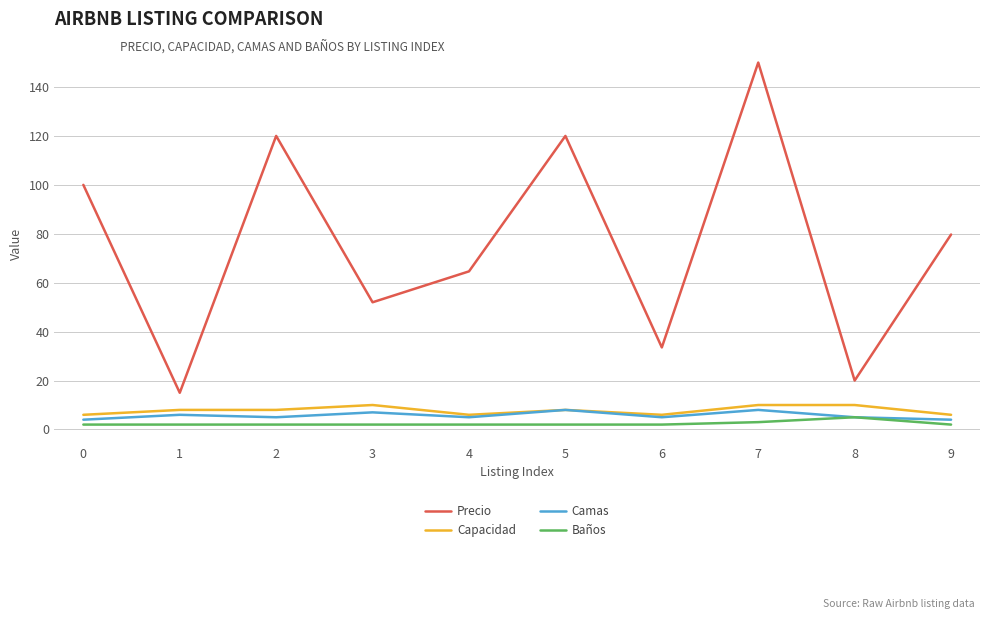

What is the lowest value of the Baños series?

2.0